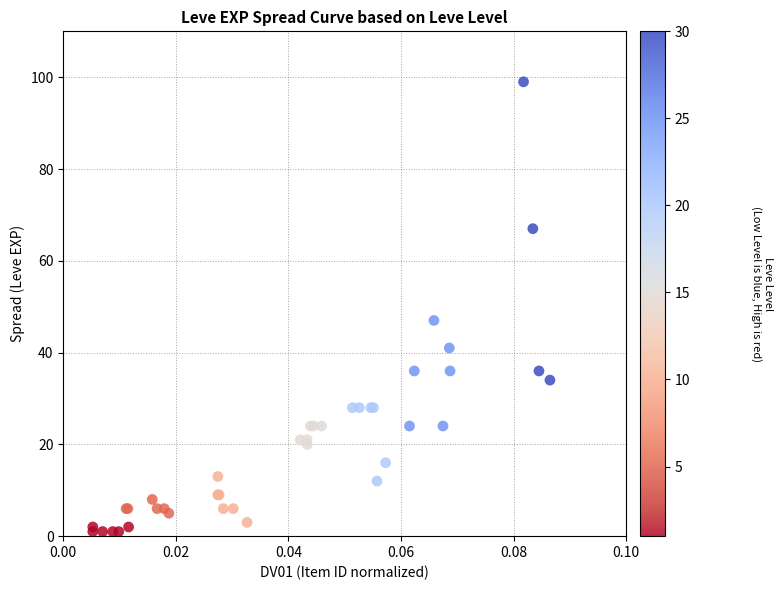

What Y value in the scatter plot is closest to 50?

47